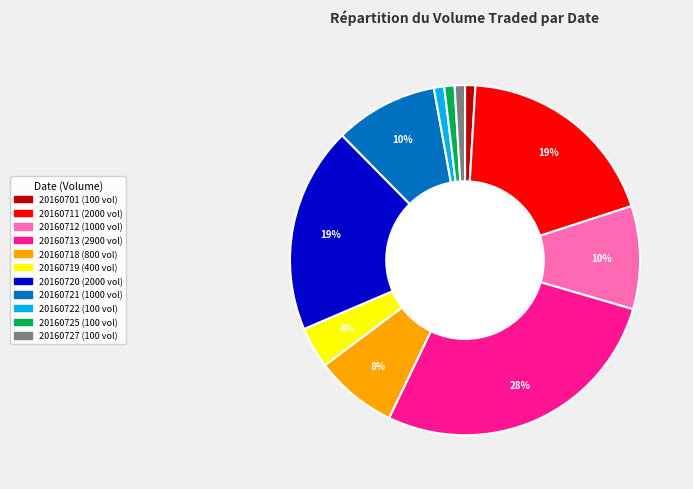

Is there any slice that represents more than half of the pie?

No